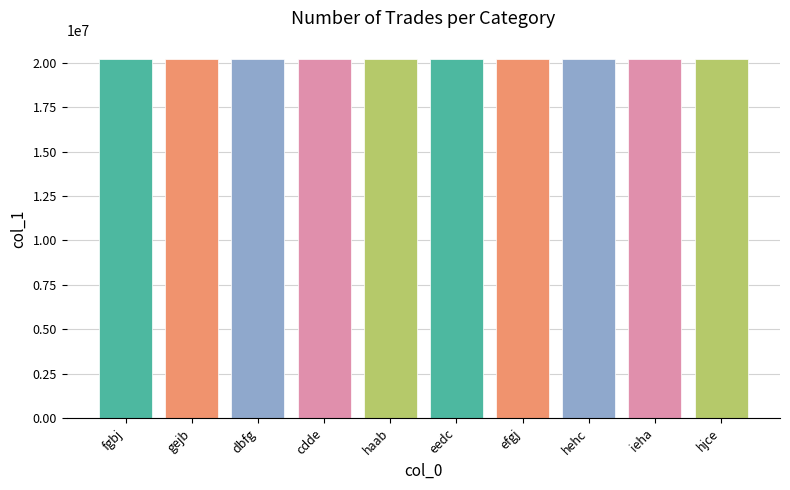

What is the value of the 3rd bar from the left?

20228324